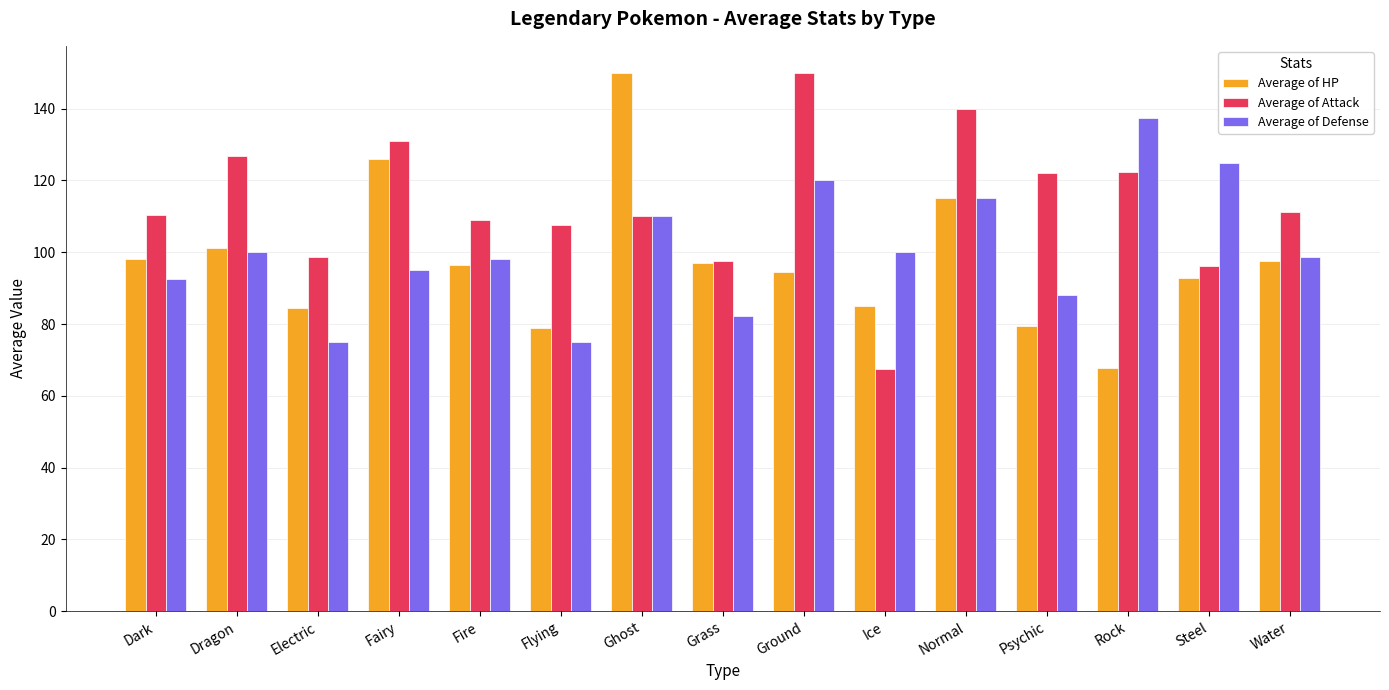

What is the difference between the Average of Attack values at Fairy and Ground?

19.0